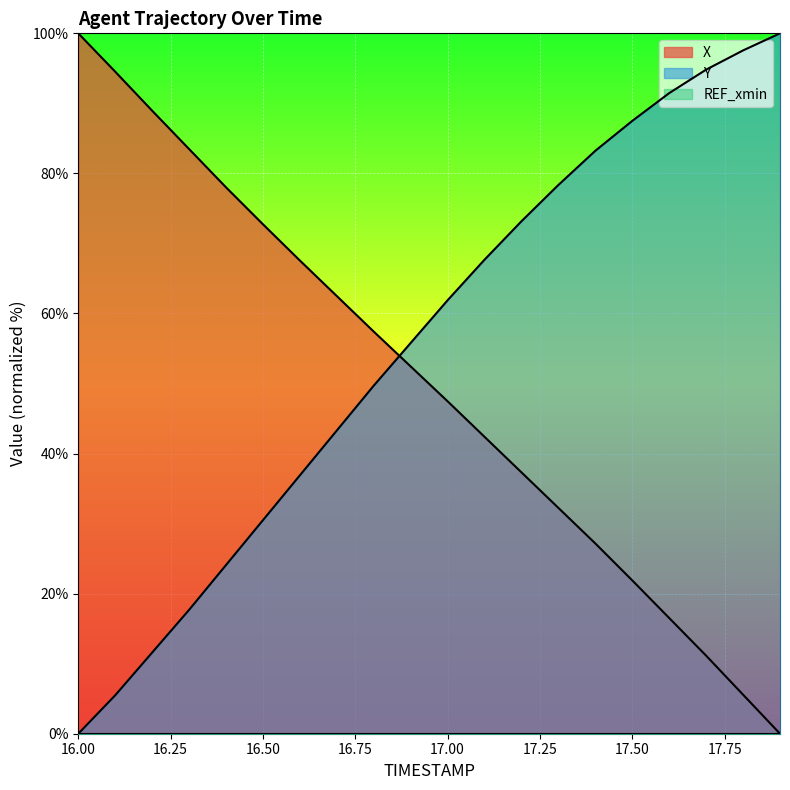

How many values in the Y series exceed 61?

10